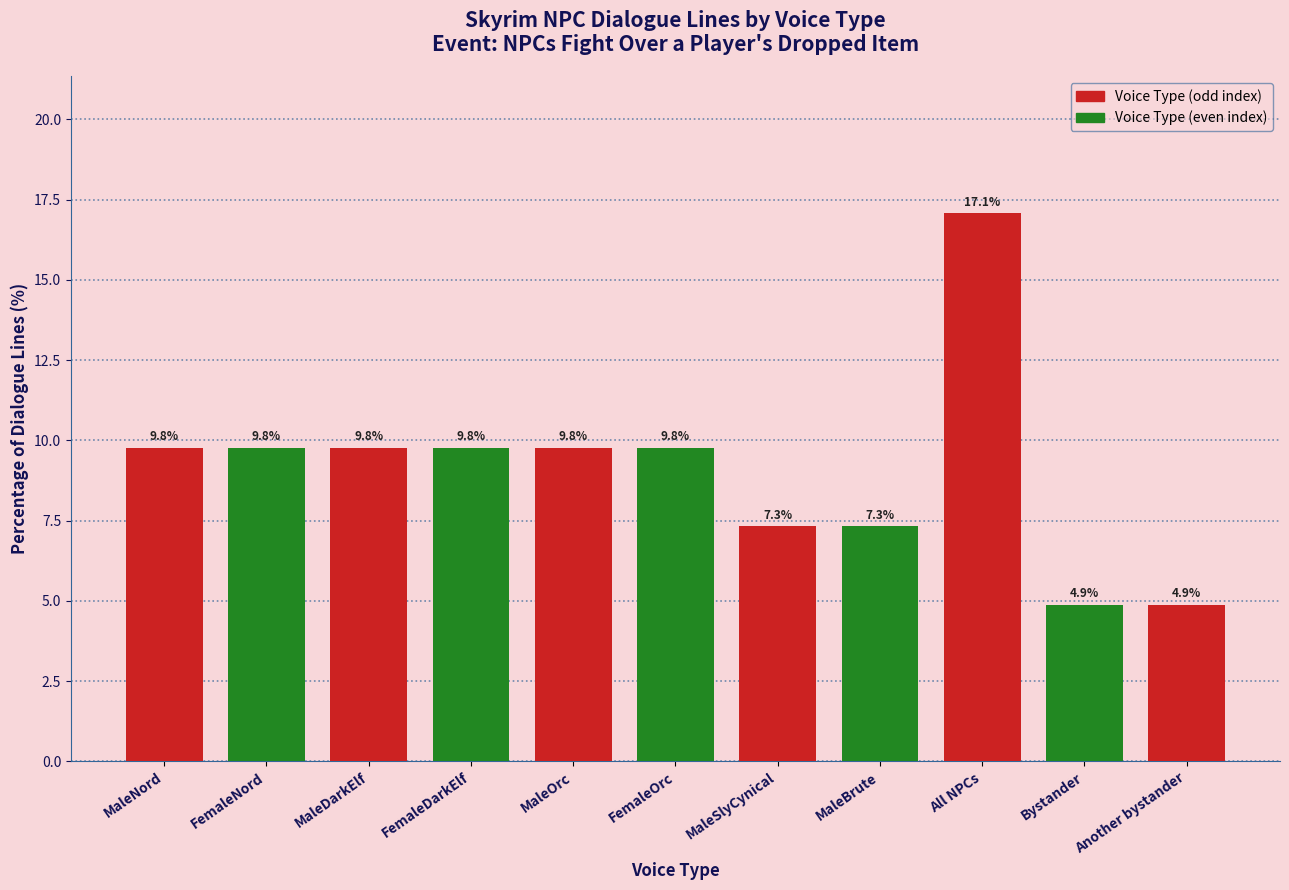

What is the ratio of the value at FemaleOrc to the value at MaleBrute?

1.3